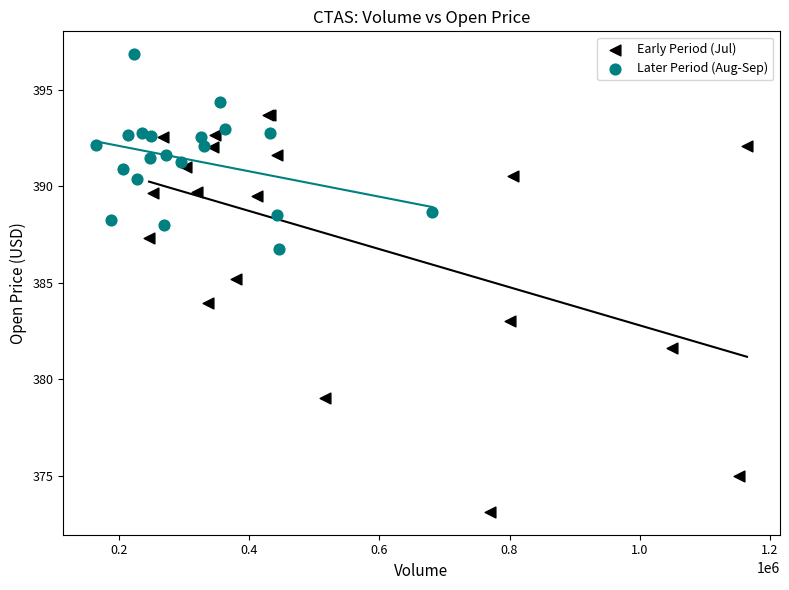

Which series reaches the minimum Y coordinate?

Early Period (Jul)